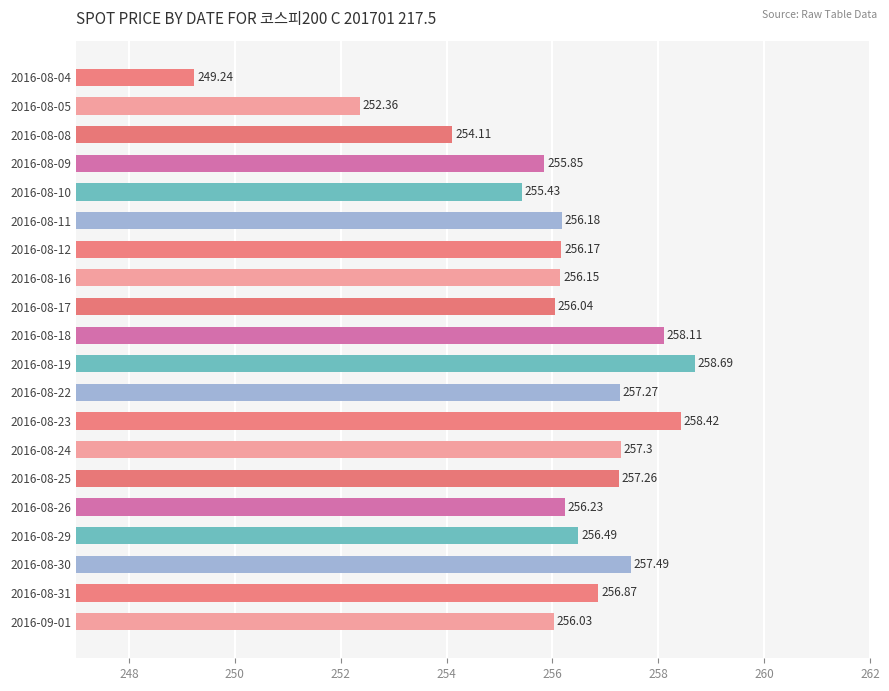

List the labels in order of value, smallest first.

2016-08-04, 2016-08-05, 2016-08-08, 2016-08-10, 2016-08-09, 2016-09-01, 2016-08-17, 2016-08-16, 2016-08-12, 2016-08-11, 2016-08-26, 2016-08-29, 2016-08-31, 2016-08-25, 2016-08-22, 2016-08-24, 2016-08-30, 2016-08-18, 2016-08-23, 2016-08-19